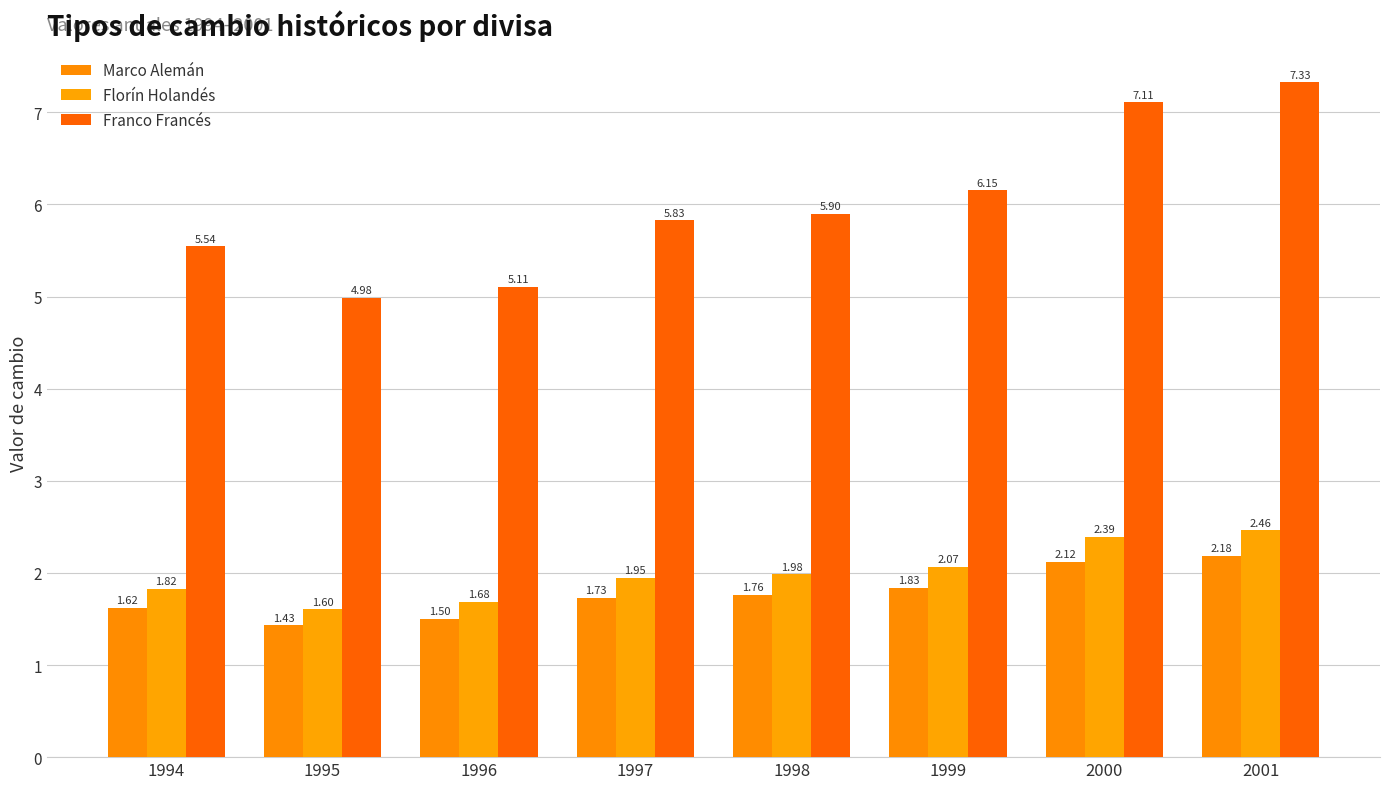

How many groups of bars are there?

8